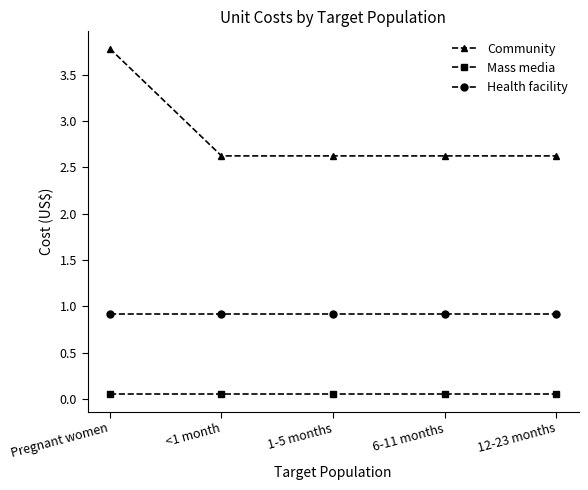

Which series changed the most between Pregnant women and 12-23 months?

Community